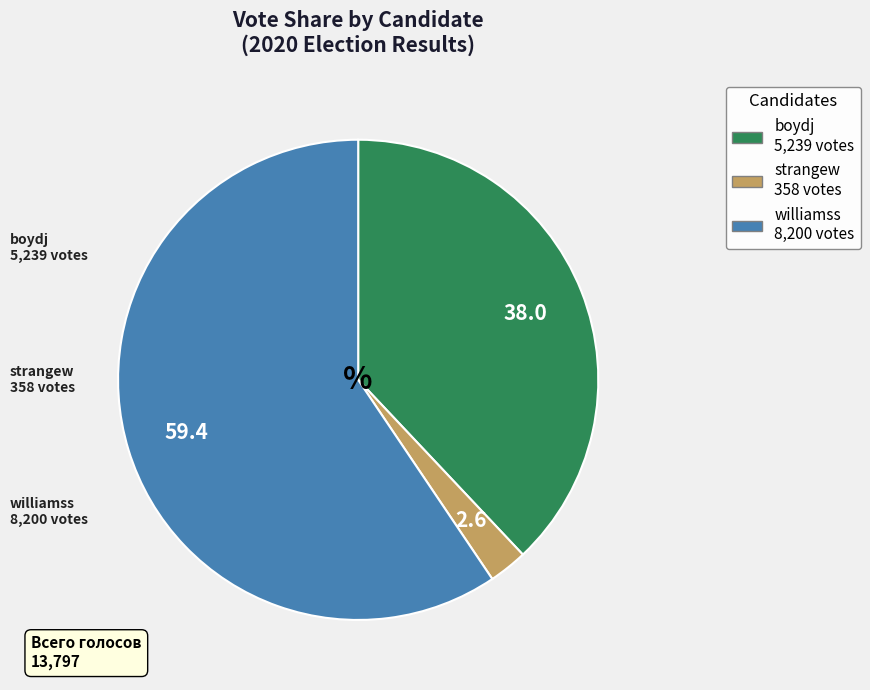

Combined, do strangew and williamss account for over 50%?

Yes